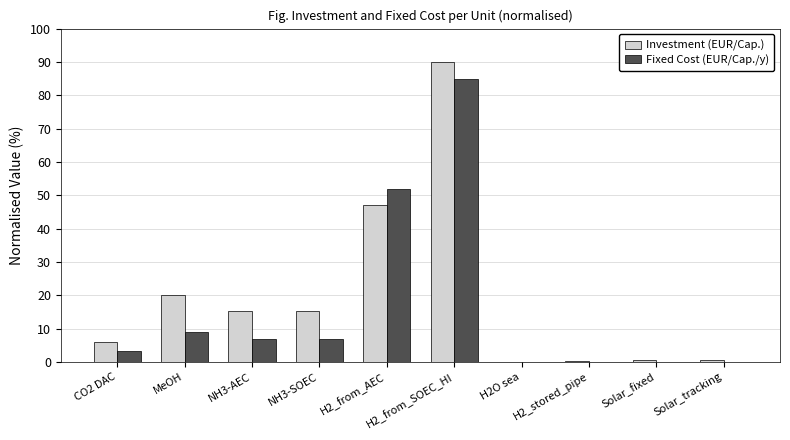

The value of Fixed Cost (EUR/Cap./y) at H2_from_AEC is 16.4. True or false?

False